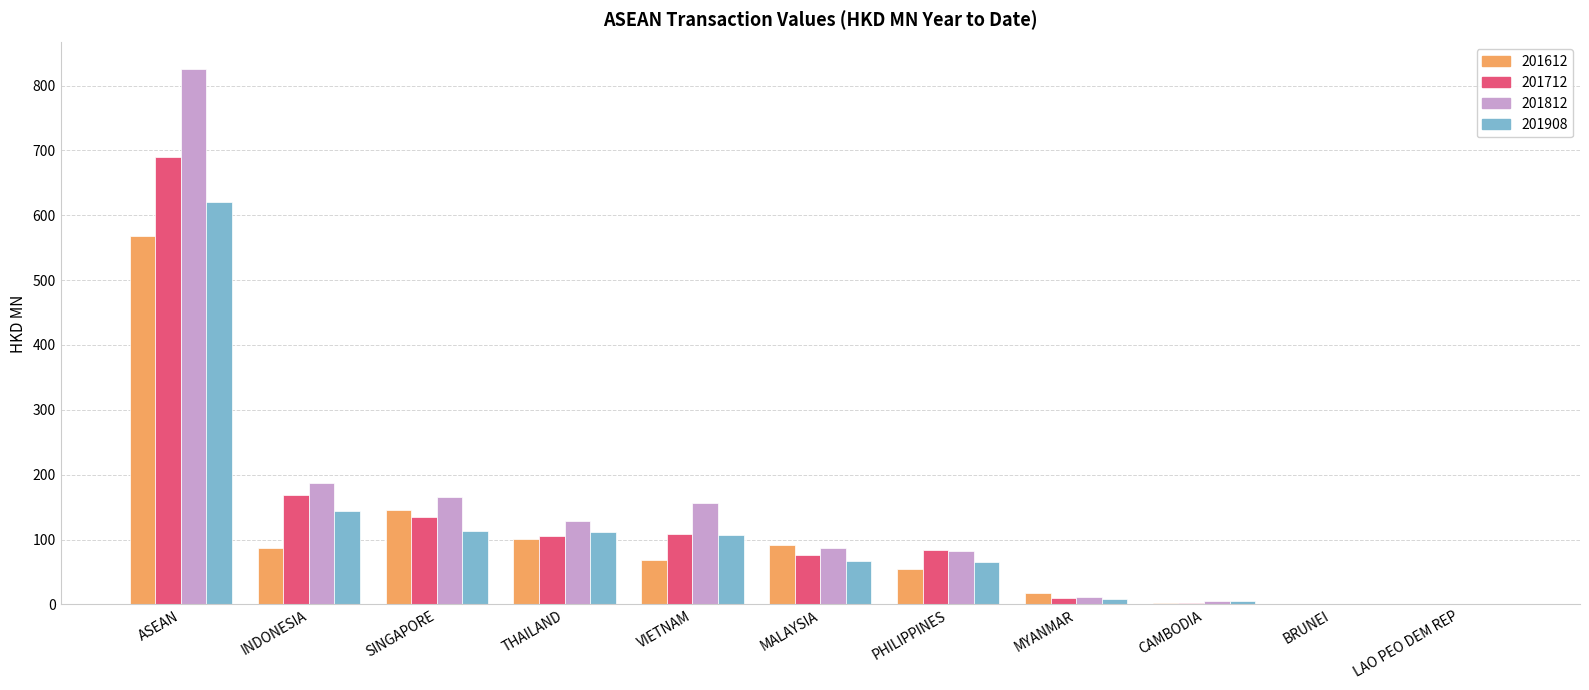

Which label corresponds to the largest value in the chart?

ASEAN